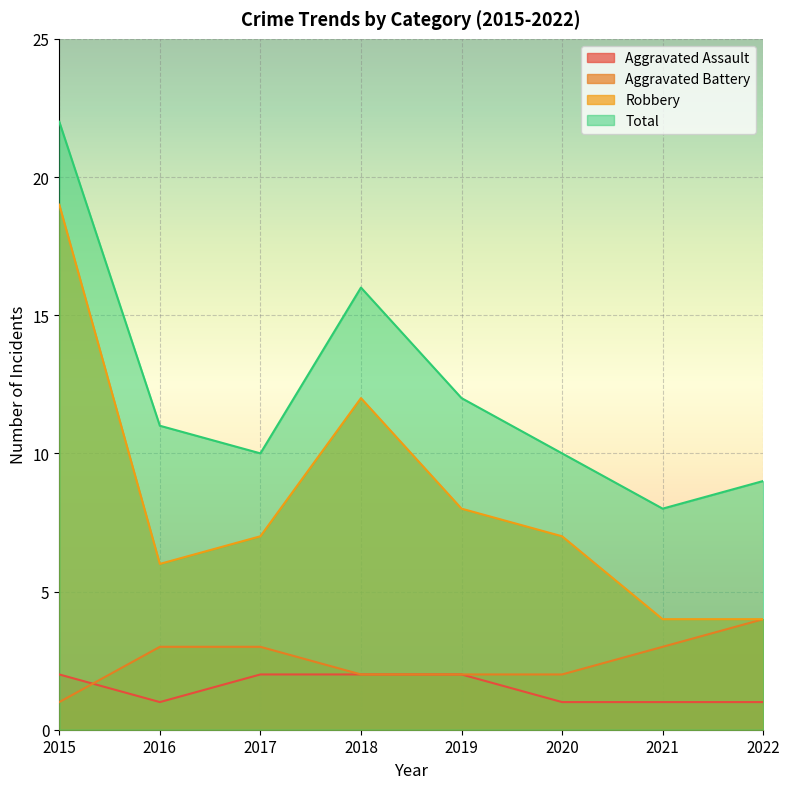

What is the difference between the maximum and minimum values in the Total series?

14